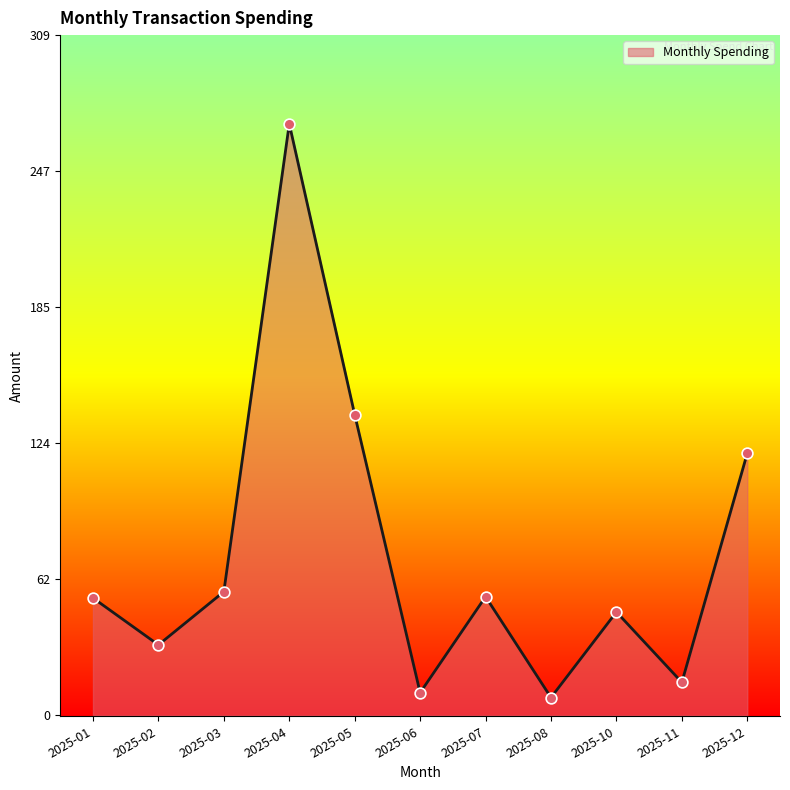

Approximately how many times larger is the value at 2025-07 compared to 2025-02?

1.7